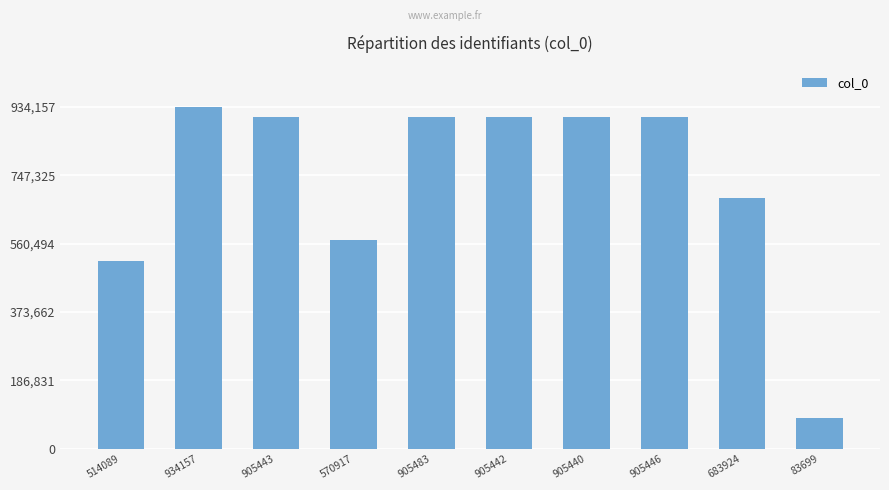

What is the sum of the values at 905446 and 905443?

1810889